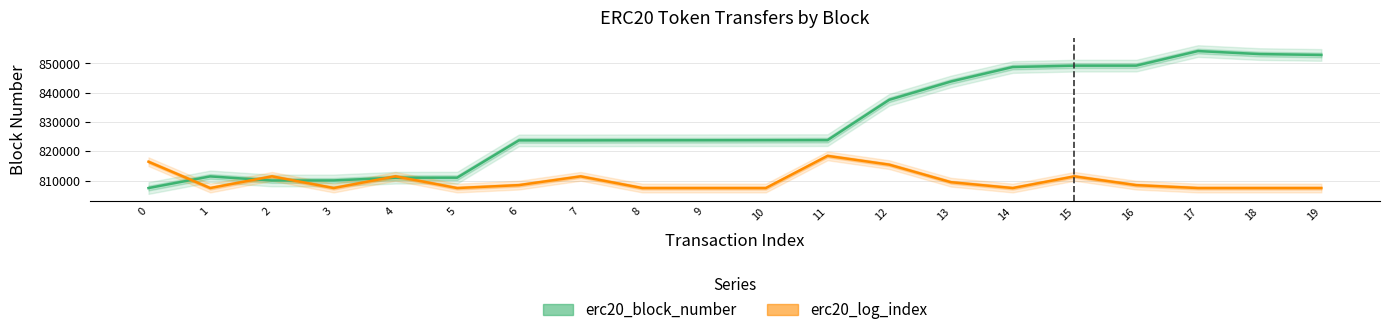

True or false: erc20_block_number and erc20_log_index intersect in this chart.

True